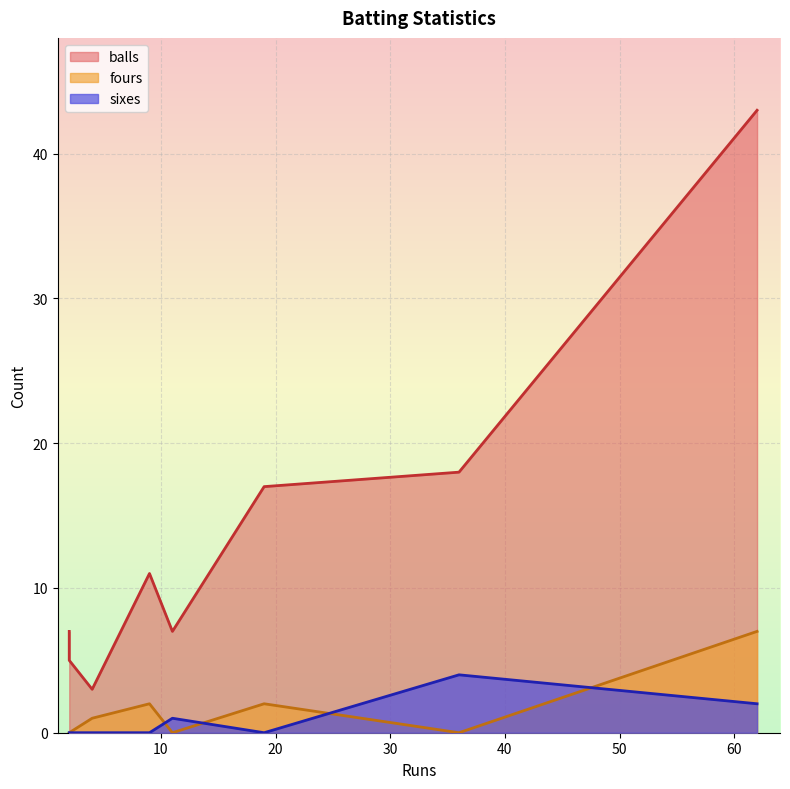

Is the value of fours at Rahul Tewatia greater than the value of balls at Jaydev Unadkat?

No